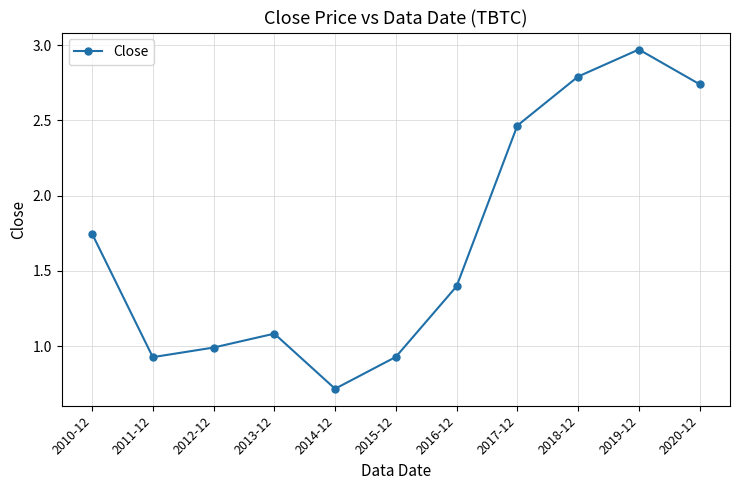

The chart shows a value of 1.0 at 2012-12. True or false?

True